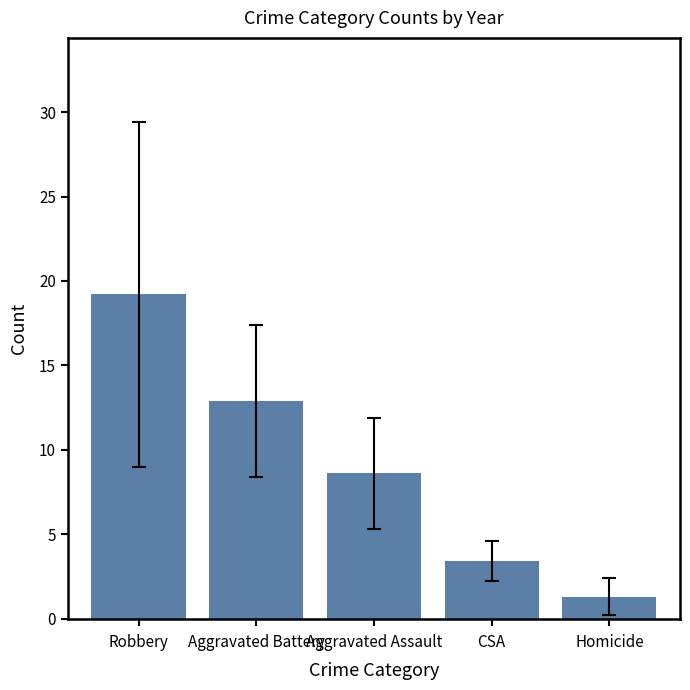

At which label is the value closest to 10?

Aggravated Assault